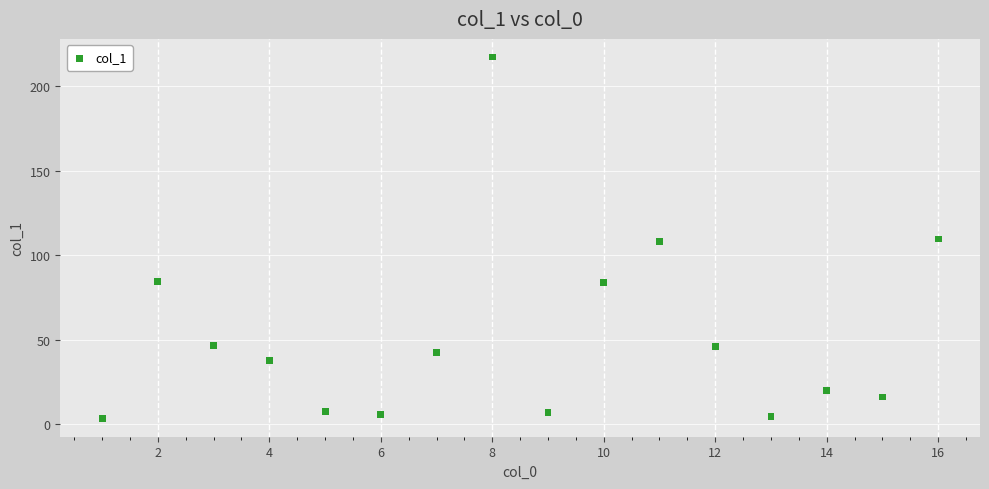

What is the range of Y values (max minus min)?

214.0